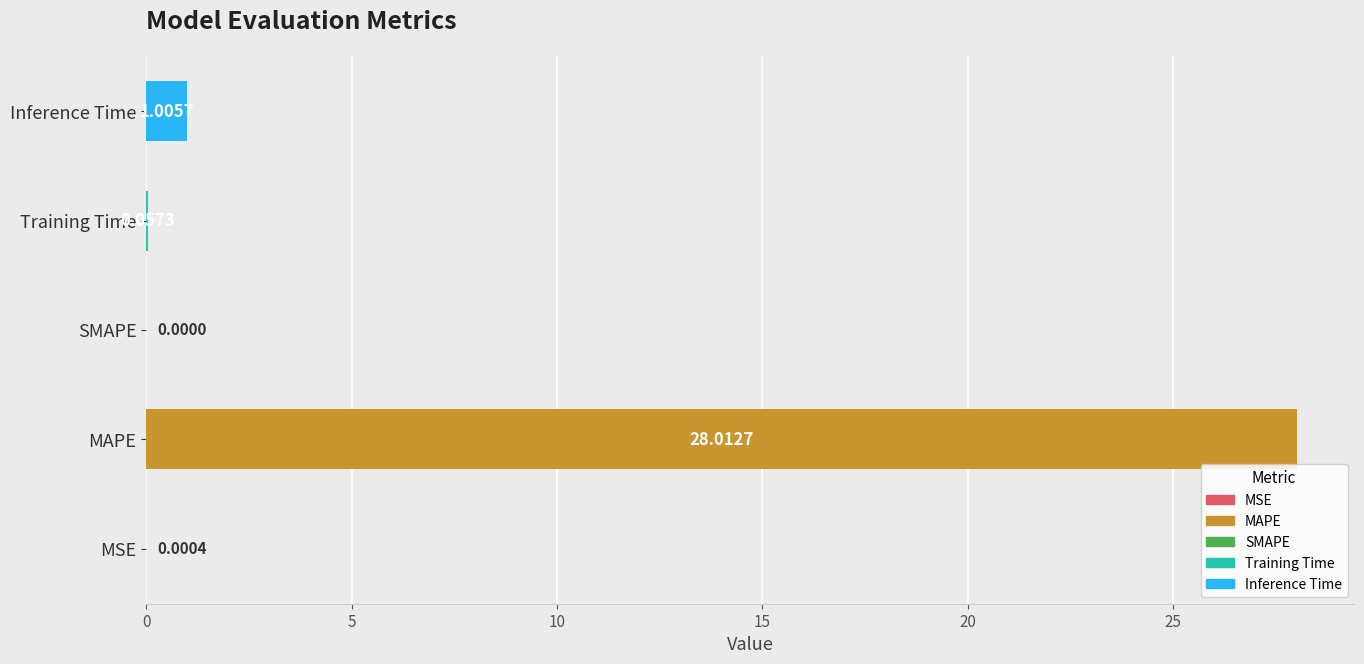

Count the number of data series in this chart.

1